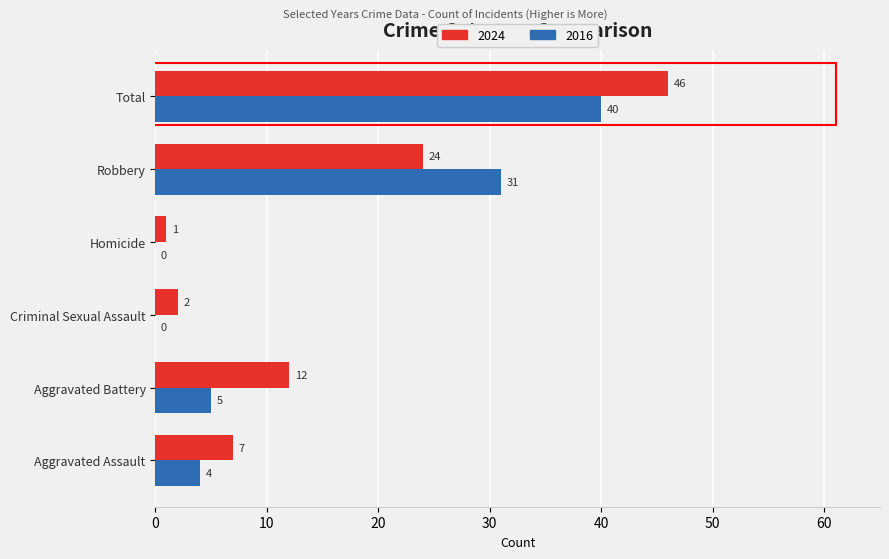

What is the maximum value shown in the chart?

46